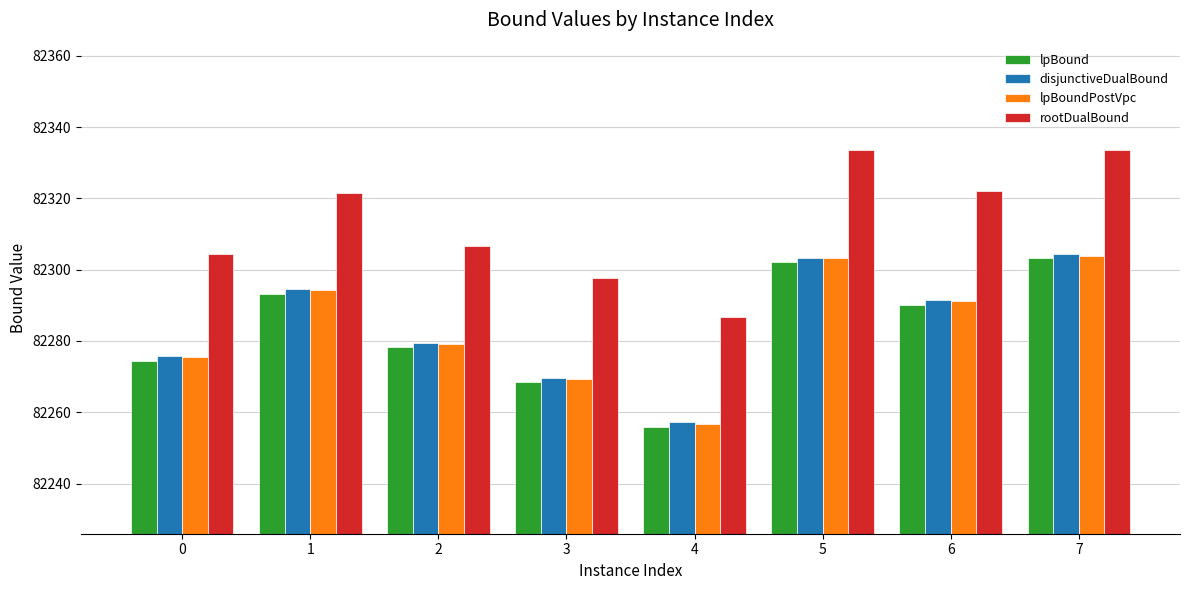

What is the spread (max minus min) of values at 0?

30.1